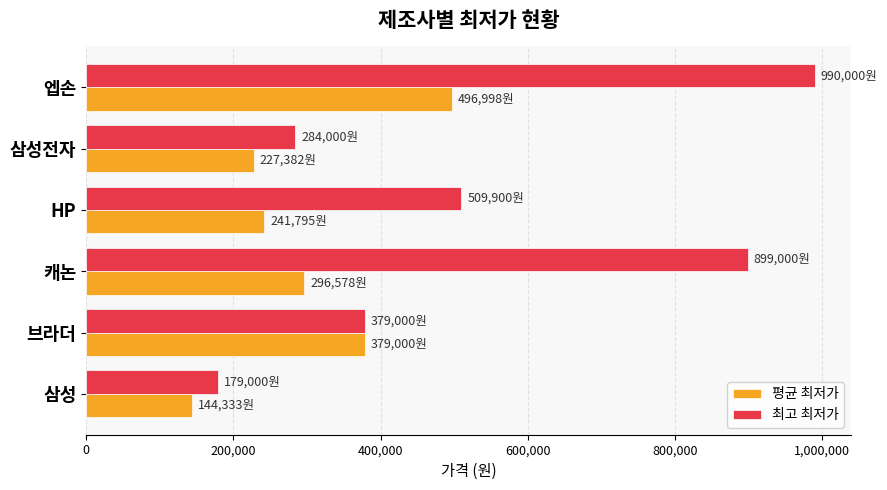

What is the difference between the maximum and second lowest values in the 평균 최저가 series?

269616